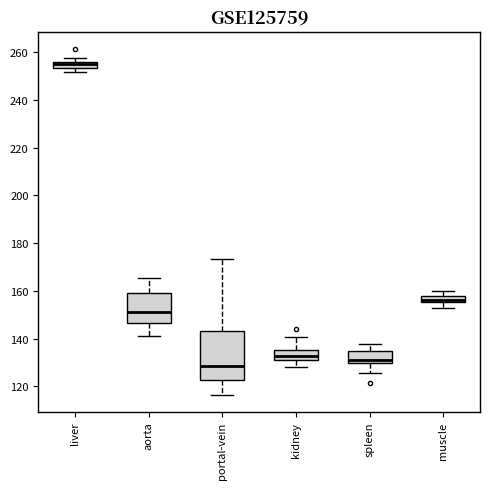

Where is the lower edge of the box for kidney on the y-axis? The values are not printed on the chart, so give them approximately, as read against the axis.

132